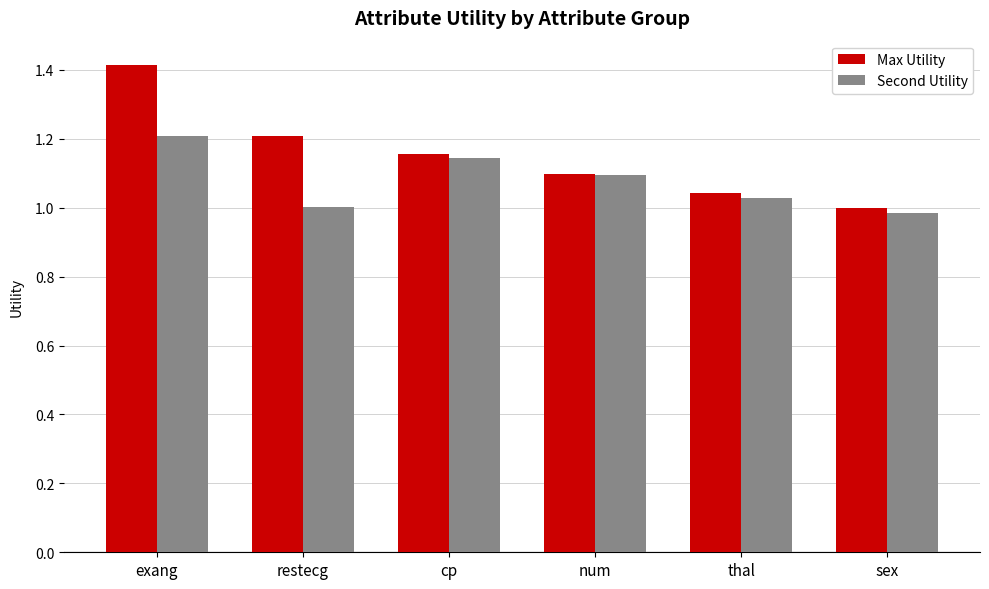

What is the total value across all series at exang?

2.6